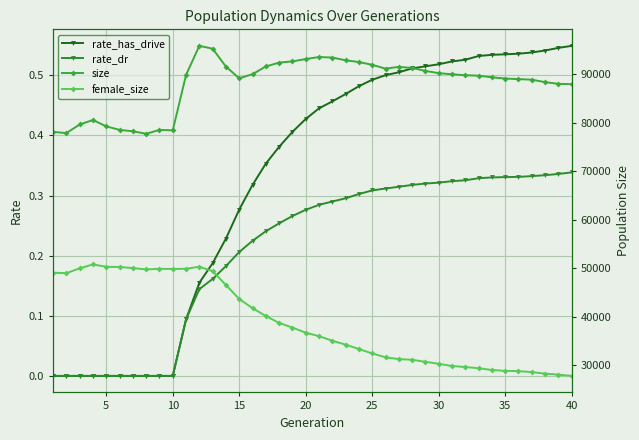

True or false: rate_has_drive has a value of 0.0 at 5.

True